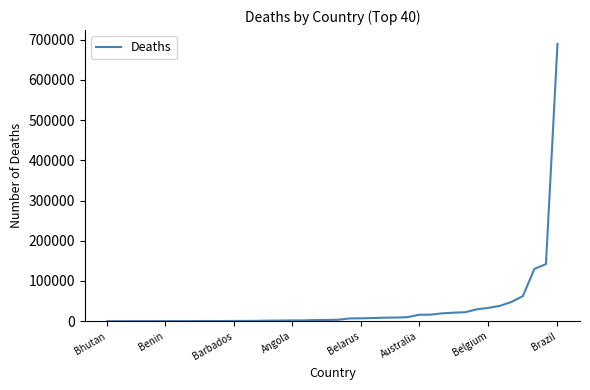

What is the greatest value displayed?

689272